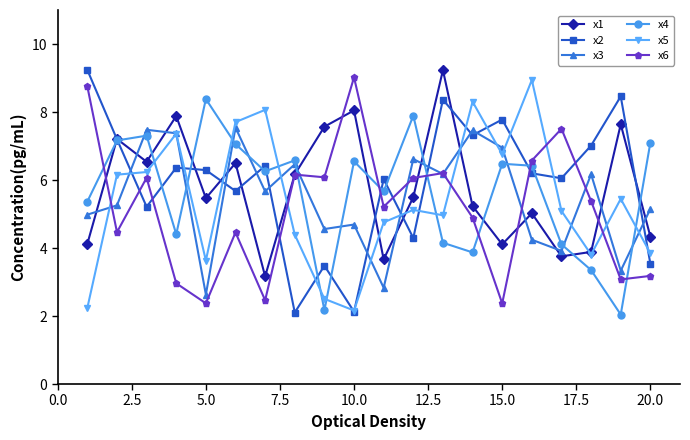

What are all the series names shown in the legend?

x1, x2, x3, x4, x5, x6